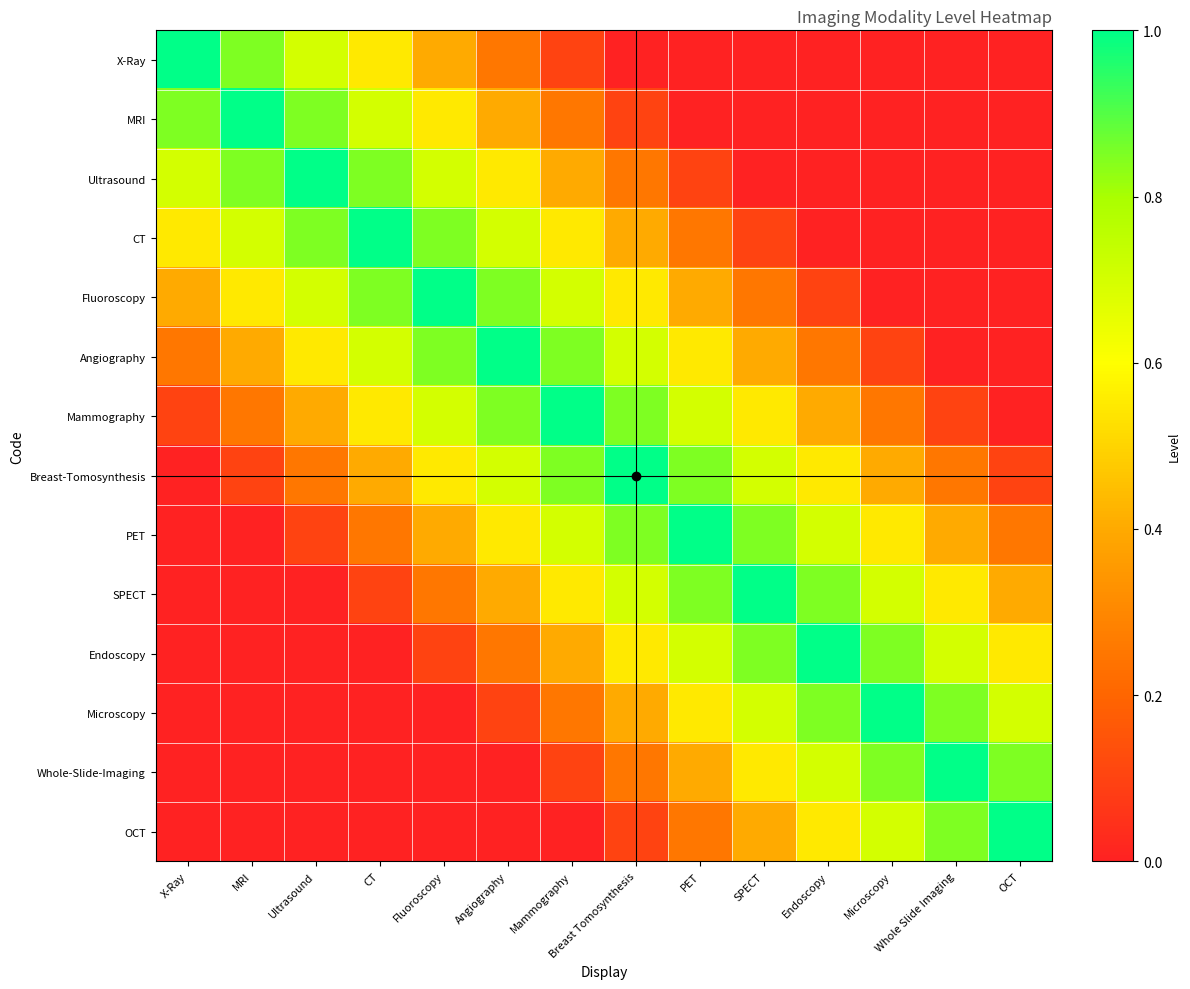

Between X-Ray and SPECT, which series saw the biggest shift?

X-Ray